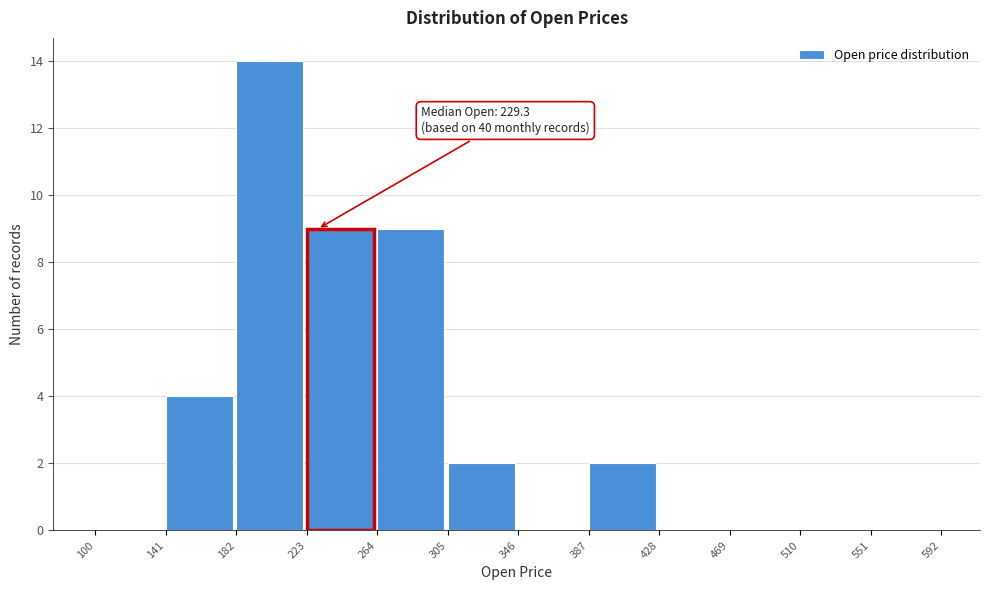

Which range on the x-axis has the tallest bar?

182 to 223